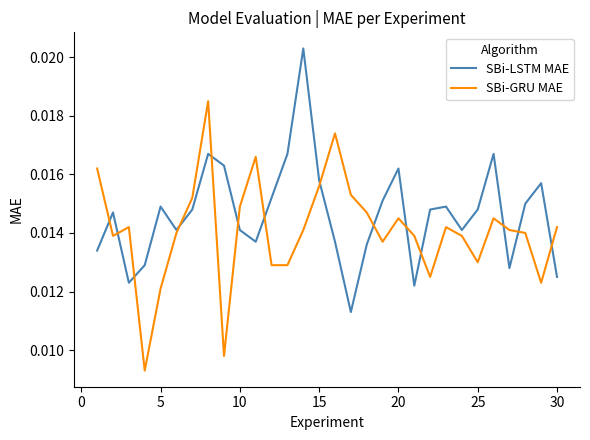

How many intersections are there between SBi-LSTM MAE and SBi-GRU MAE?

14